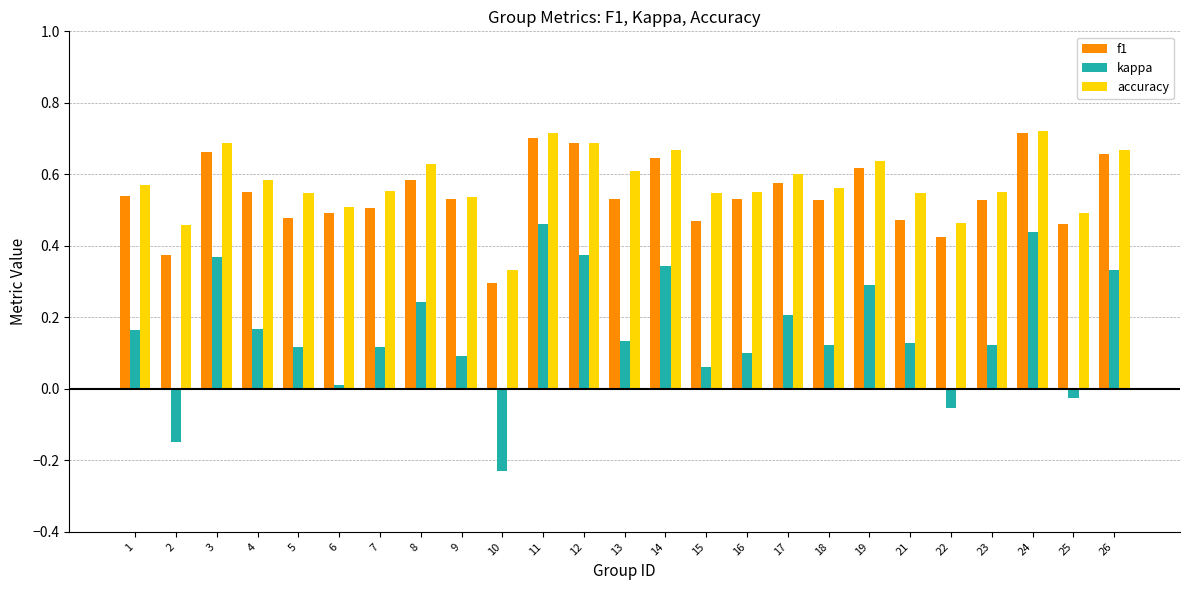

Is it true that accuracy equals 0.6 at 19?

True